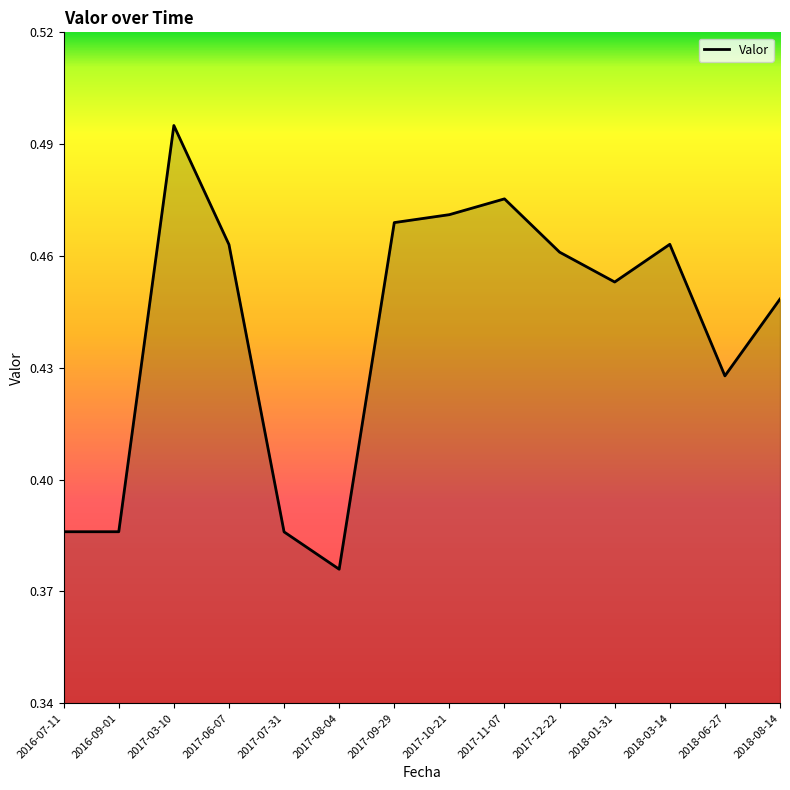

At which category does the chart reach its peak across all series?

2017-03-10